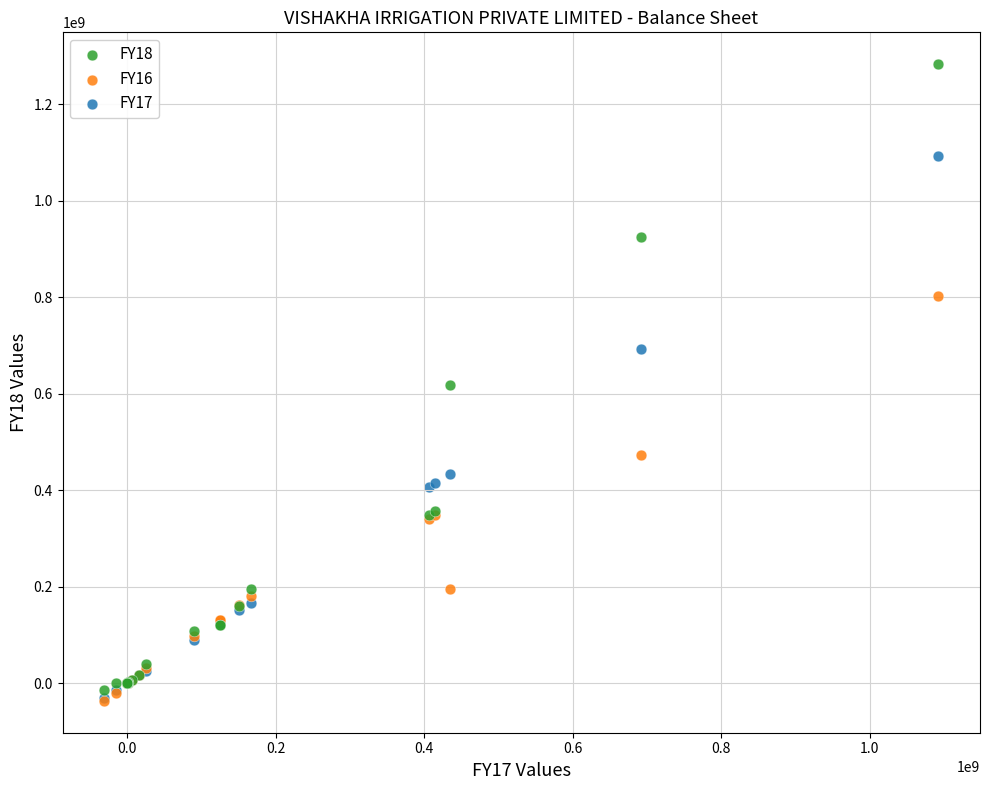

Which series has the largest Y range (max minus min)?

FY18